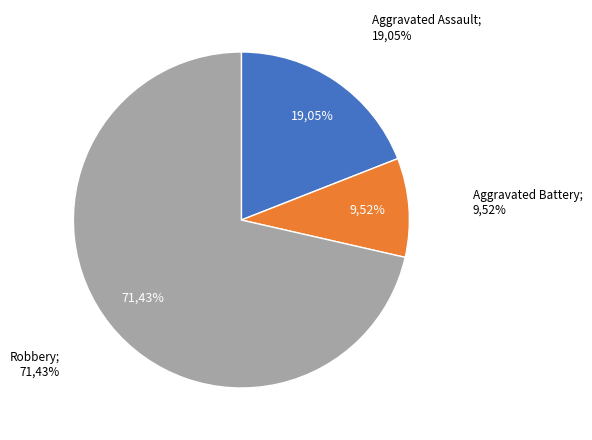

Which category accounts for the majority?

Robbery